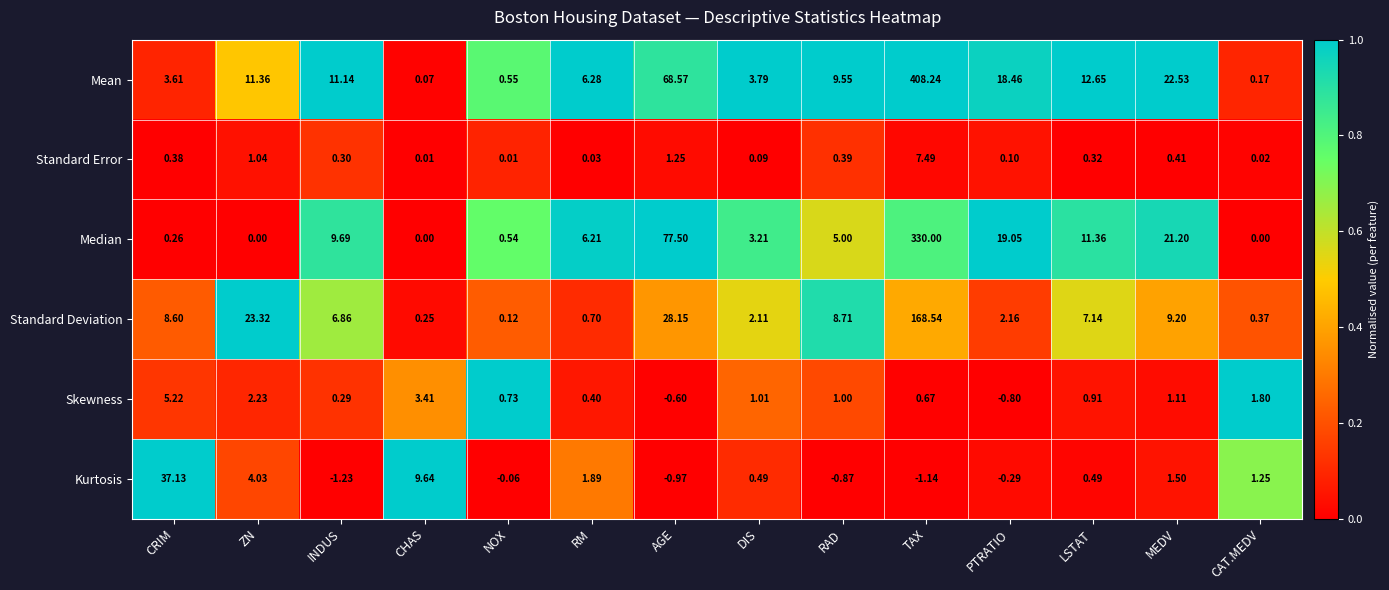

How many values in Kurtosis are below zero?

6